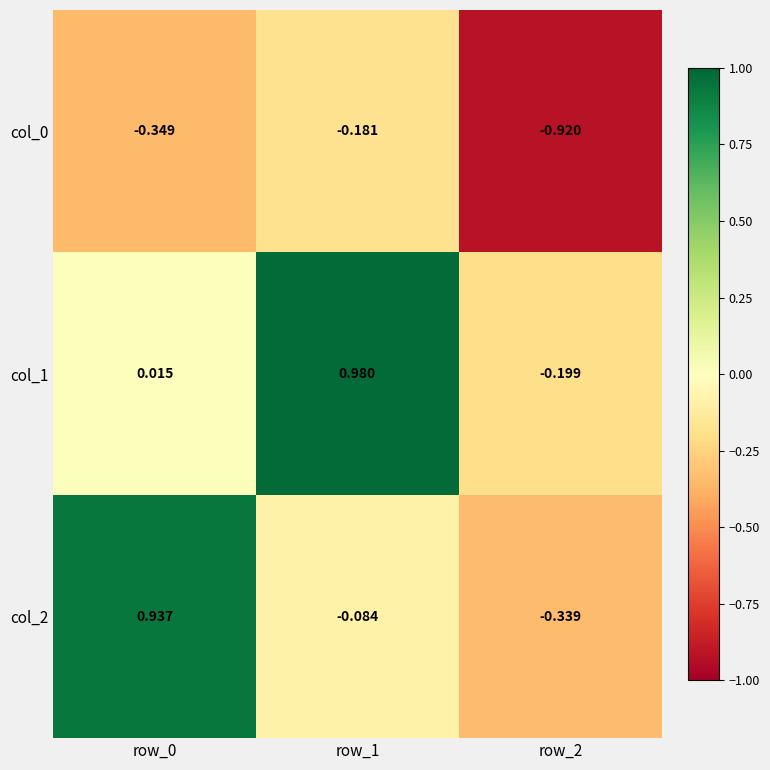

Rank the series by their maximum value, from highest to lowest.

col_1, col_2, col_0